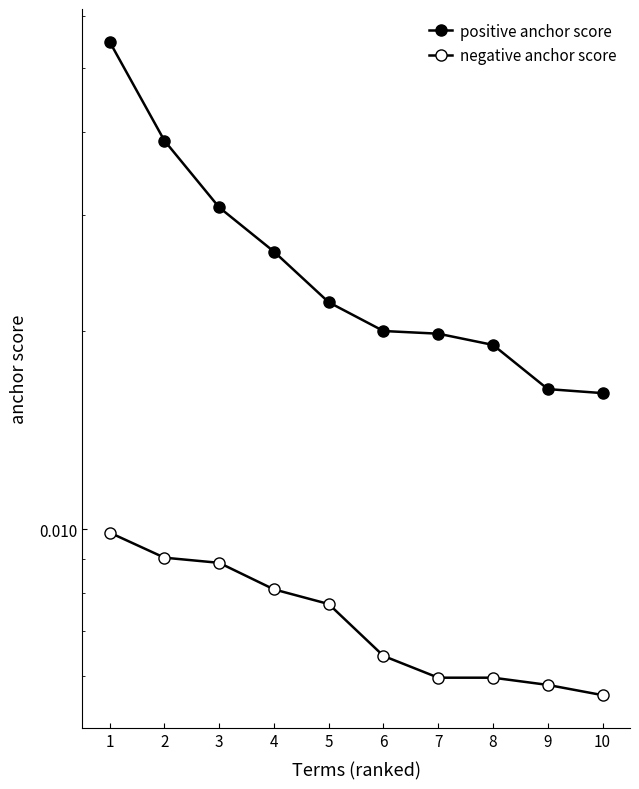

True or false: positive anchor score and negative anchor score cross at least once.

False